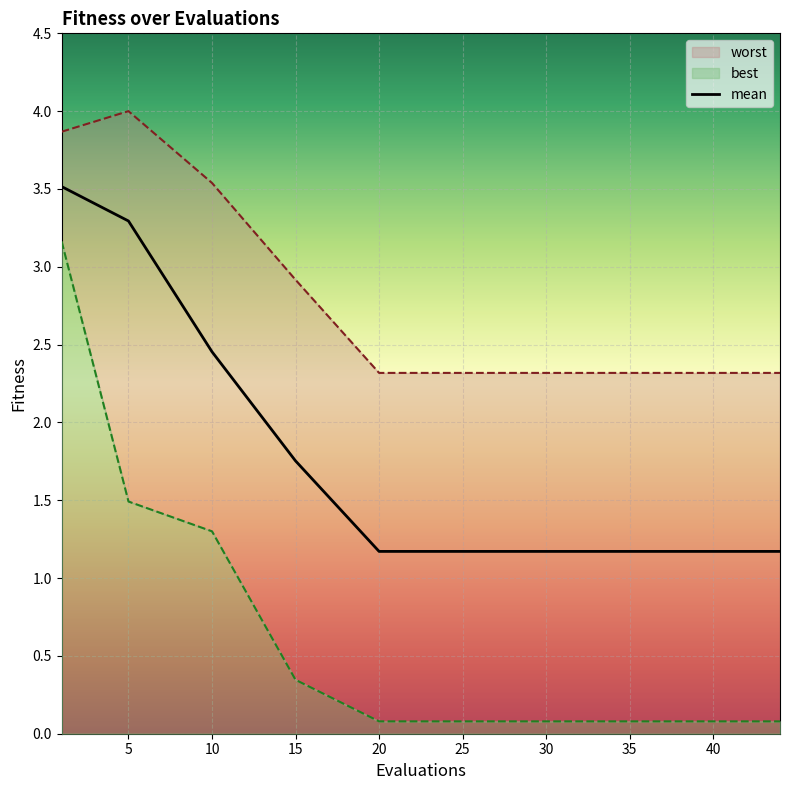

Rank the series by their maximum value, from highest to lowest.

worst, mean, best